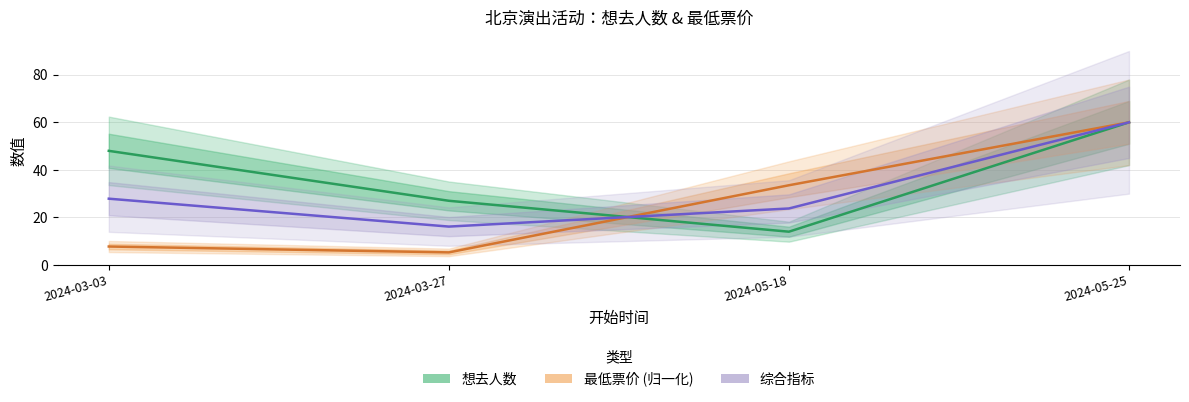

Reading left to right, what are all the values shown in this chart?

想去人数: 2024-03-03=48.0	2024-03-27=27.0	2024-05-18=14.0	2024-05-25=60.0
最低票价 (归一化): 2024-03-03=7.8	2024-03-27=5.3	2024-05-18=33.5	2024-05-25=60.0
综合指标: 2024-03-03=27.9	2024-03-27=16.1	2024-05-18=23.8	2024-05-25=60.0